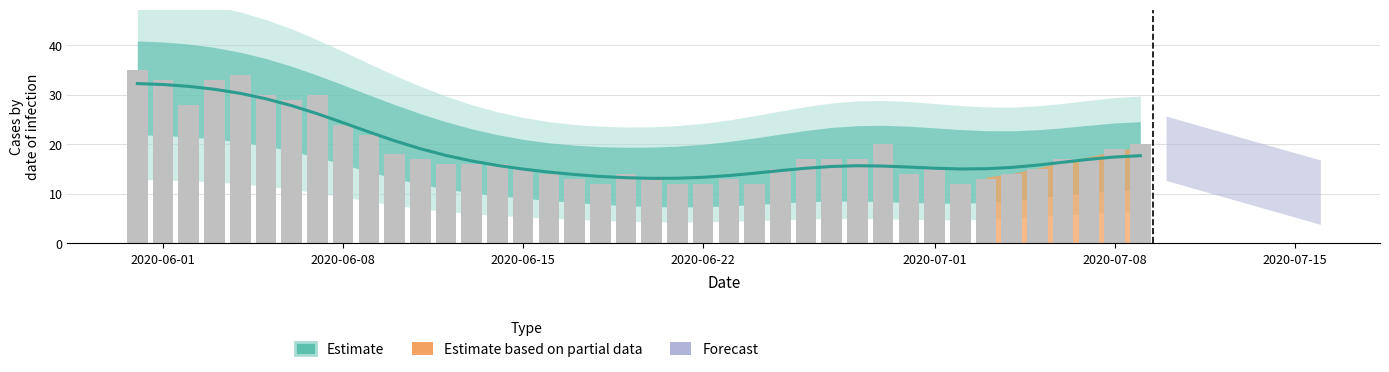

Where is Raw daily (CH) nearest to the value 23?

2020-06-08